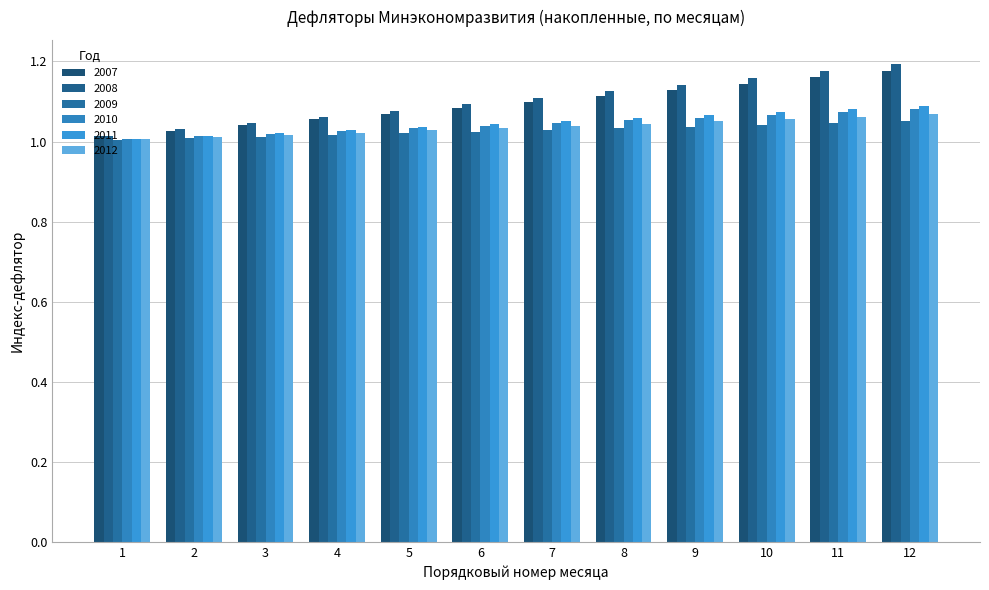

What is the value of the 2009 bar at the 9th from the left?

1.0